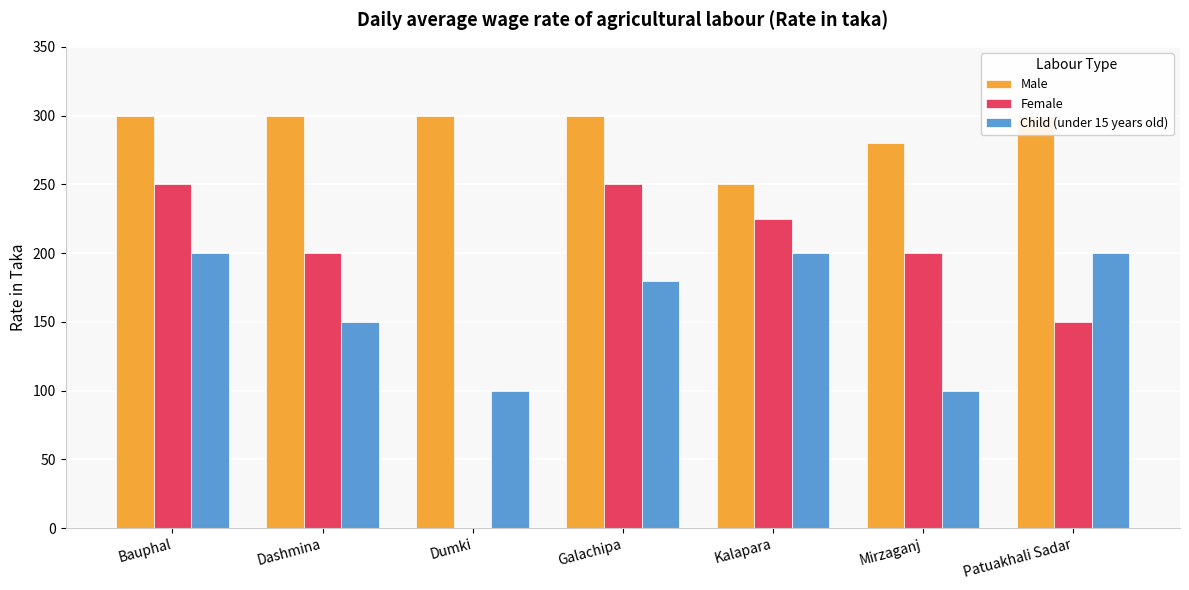

What is the difference between the highest and lowest values at Kalapara?

50